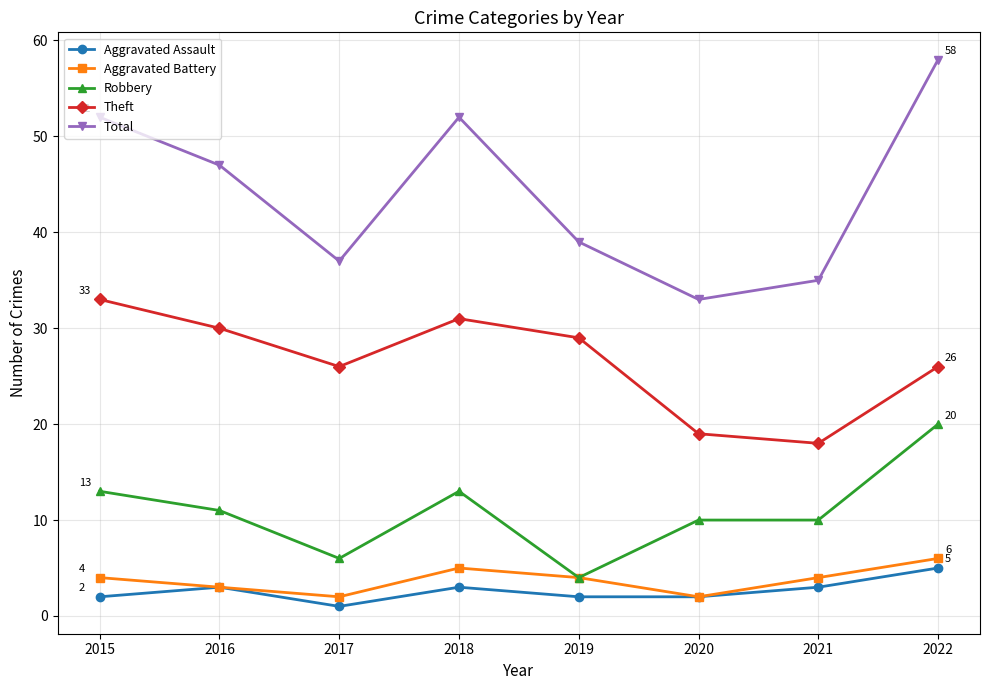

Which series has the largest range (max minus min)?

Total